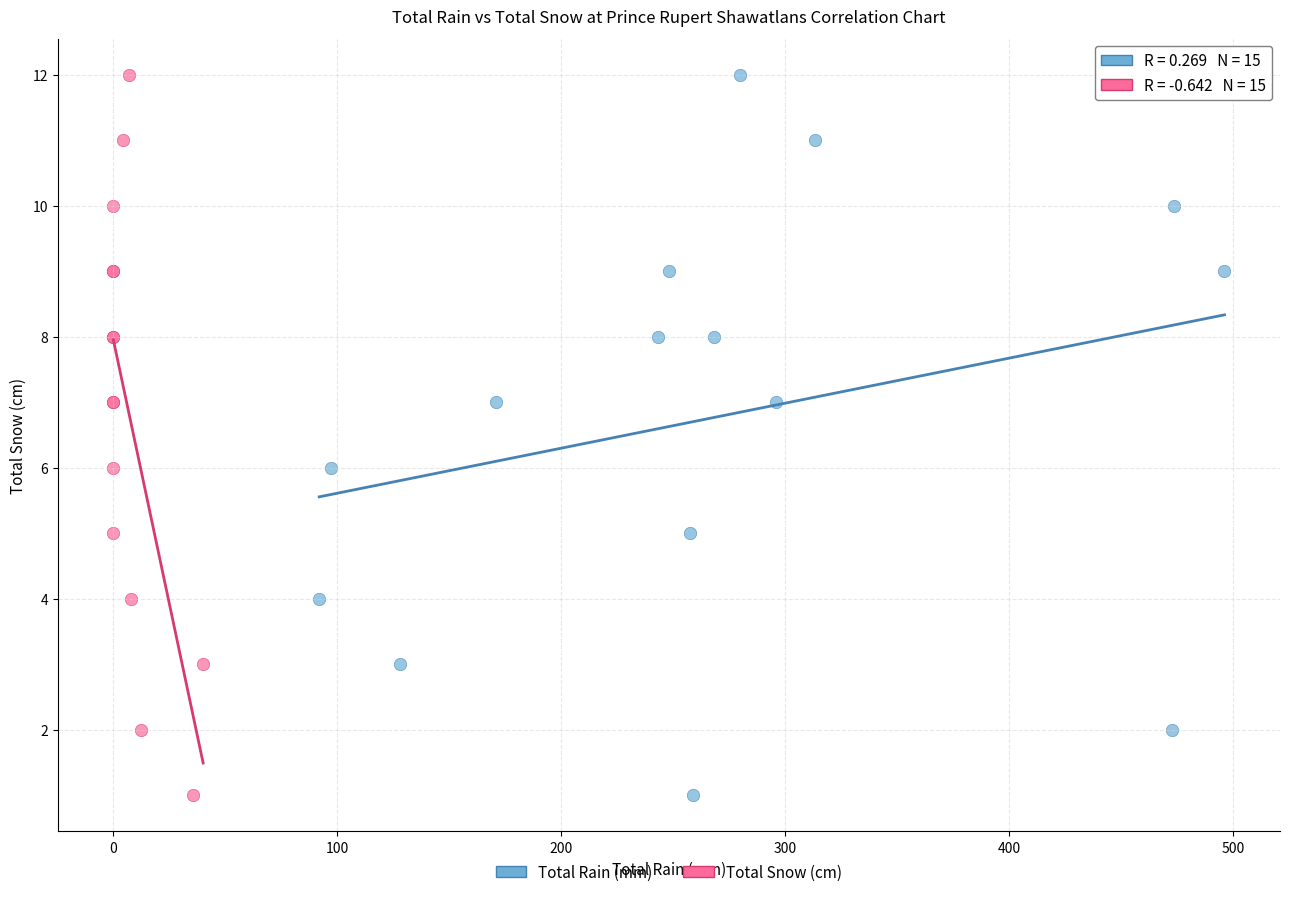

What are all the series names shown in the legend?

Total Rain (mm), Total Snow (cm)